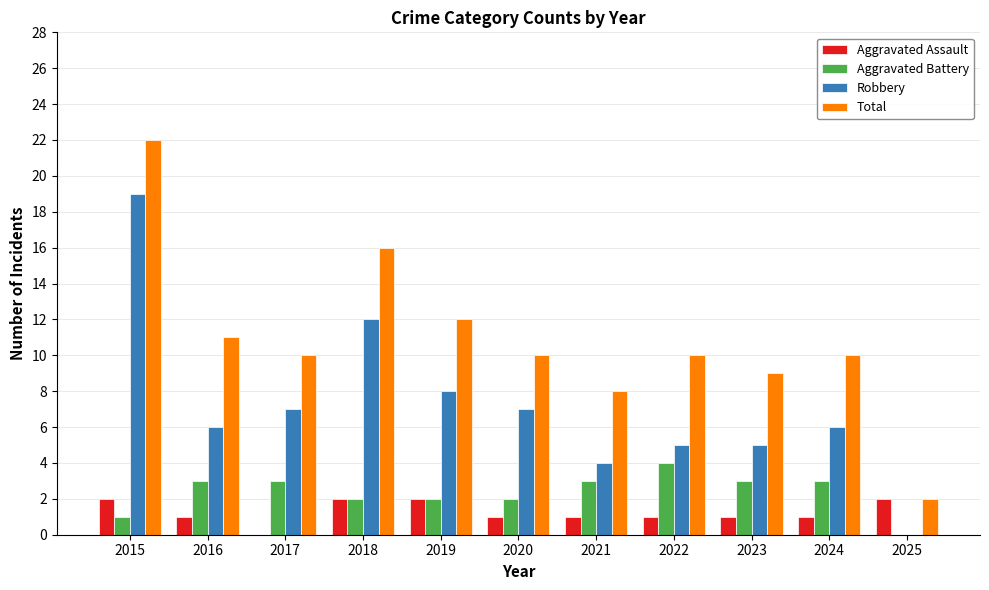

Which series has the largest total across all categories?

Total